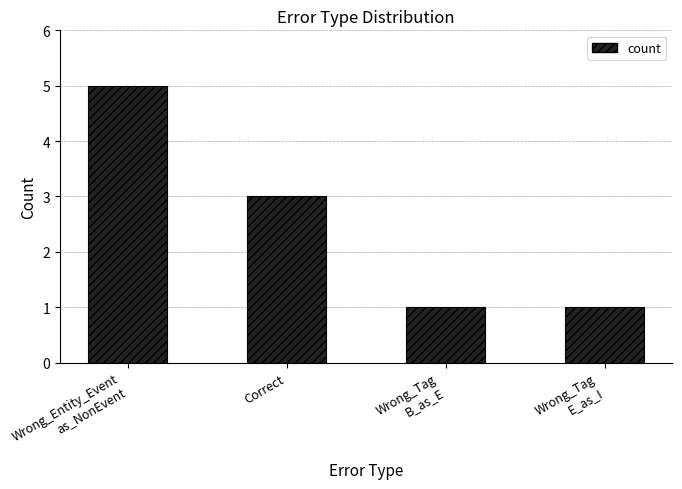

Are the bars horizontal?

No